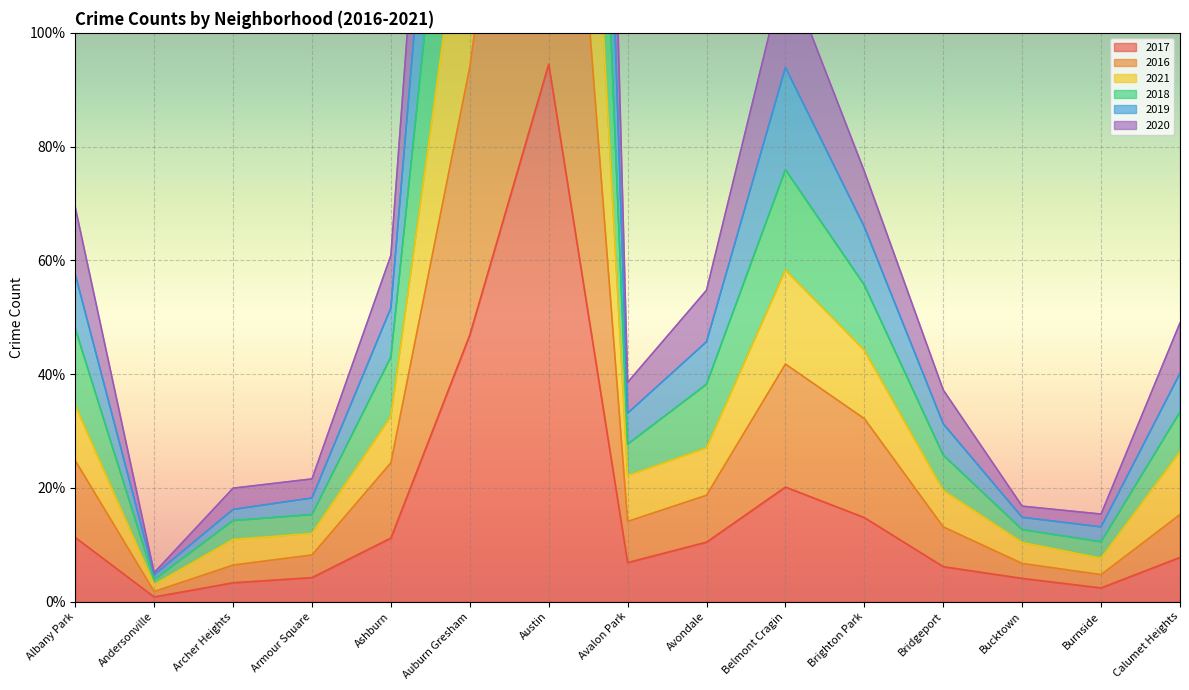

Rank the series by their average value, from lowest to highest.

2017, 2016, 2021, 2020, 2019, 2018